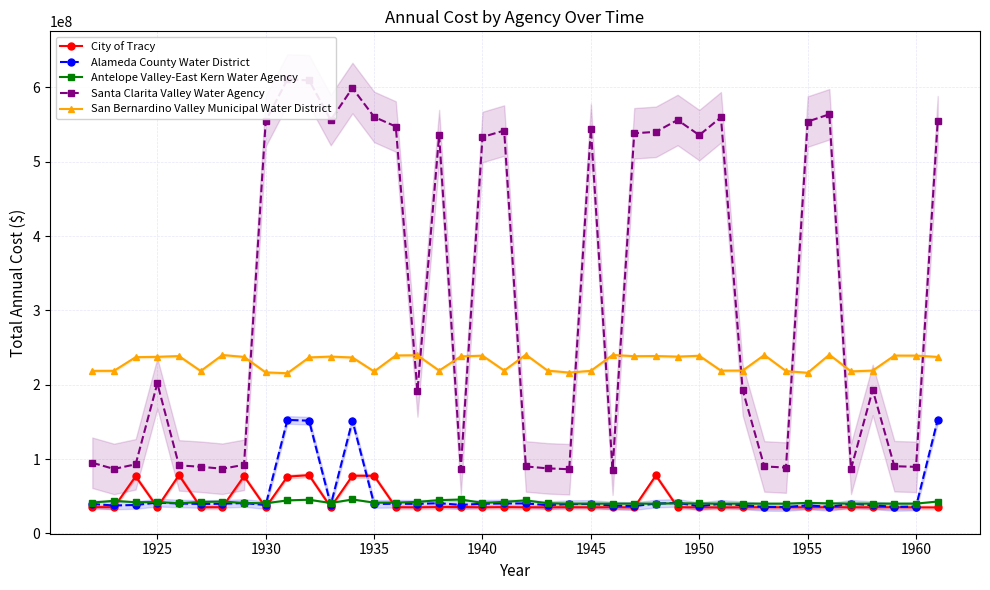

How many series are shown in this chart?

5